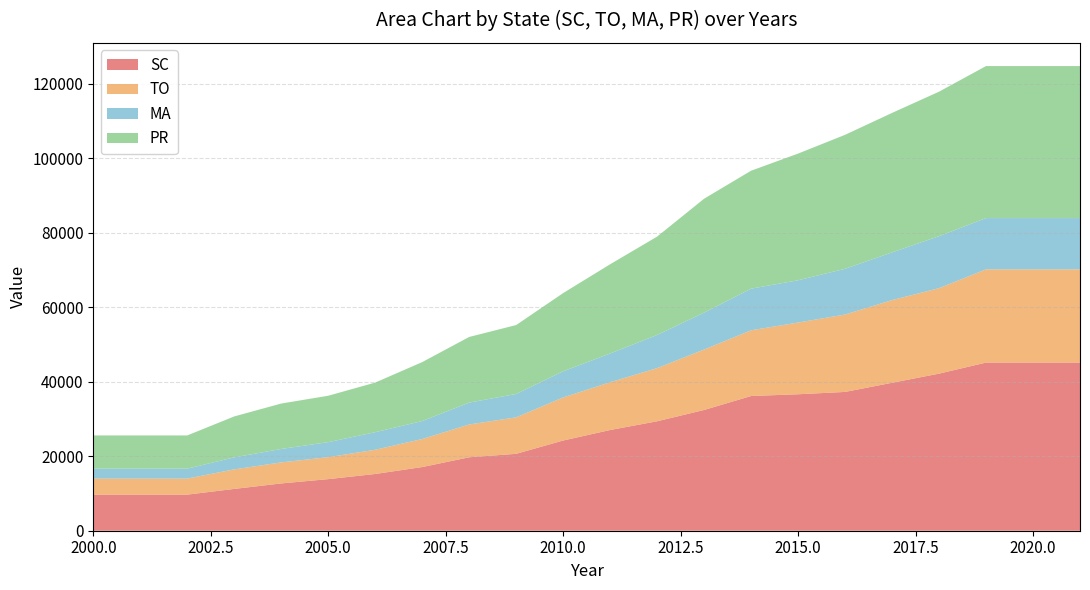

Reading left to right, list all the values displayed in this chart.

SC: 9683.1	9683.1	9683.1	11218.2	12688.7	13843.1	15225.5	17083.0	19707.4	20632.1	24203.4	27023.1	29367.1	32402.8	36147.2	36616.9	37242.9	39696.5	42149.3	45118.4	45118.4	45118.4
TO: 4305.7	4305.7	4305.7	5244.6	5643.1	5888.8	6497.7	7523.5	8799.8	9790.1	11560.0	12815.9	14267.3	16216.1	17632.1	19242.2	20773.4	22186.3	22933.1	25021.8	25021.8	25021.8
MA: 2669.8	2669.8	2669.8	3223.6	3606.6	4036.6	4714.9	4815.6	5873.0	6275.0	7012.5	7716.7	8897.1	9902.4	11176.5	11346.6	12265.8	12802.5	13955.8	13757.9	13757.9	13757.9
PR: 8909.6	8909.6	8909.6	10984.8	12188.8	12452.7	13311.7	15821.8	17616.4	18491.4	20990.4	23944.9	26392.1	30571.4	31649.8	33994.1	35952.7	37426.8	38772.7	40788.8	40788.8	40788.8